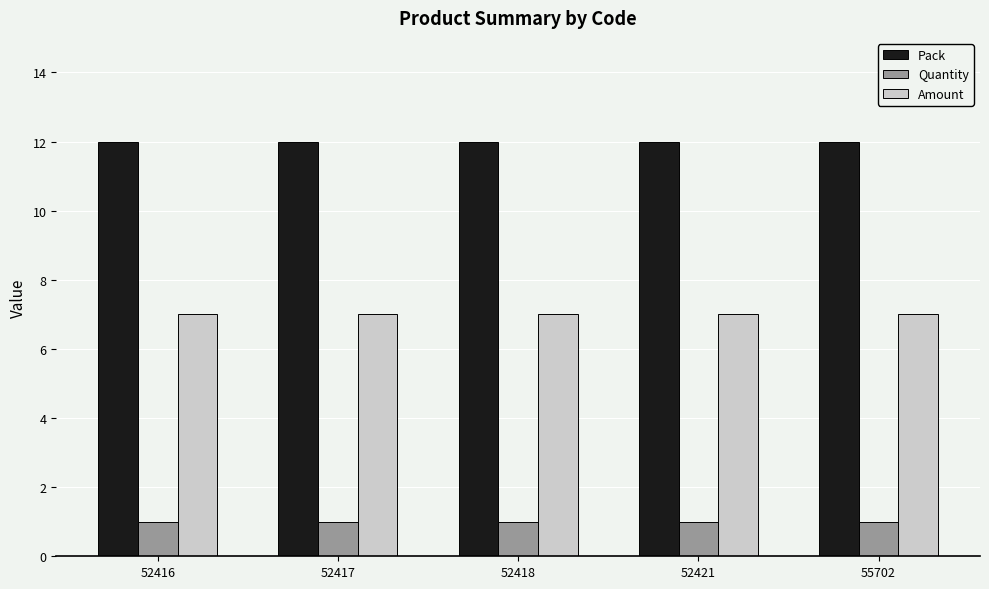

Rank the series at 52421 from lowest to highest value.

Quantity, Amount, Pack